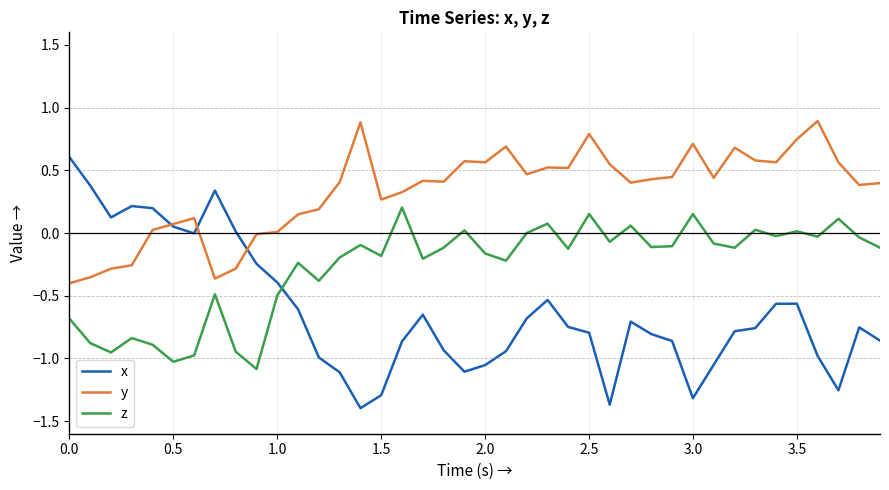

How many lines are shown in the chart?

3